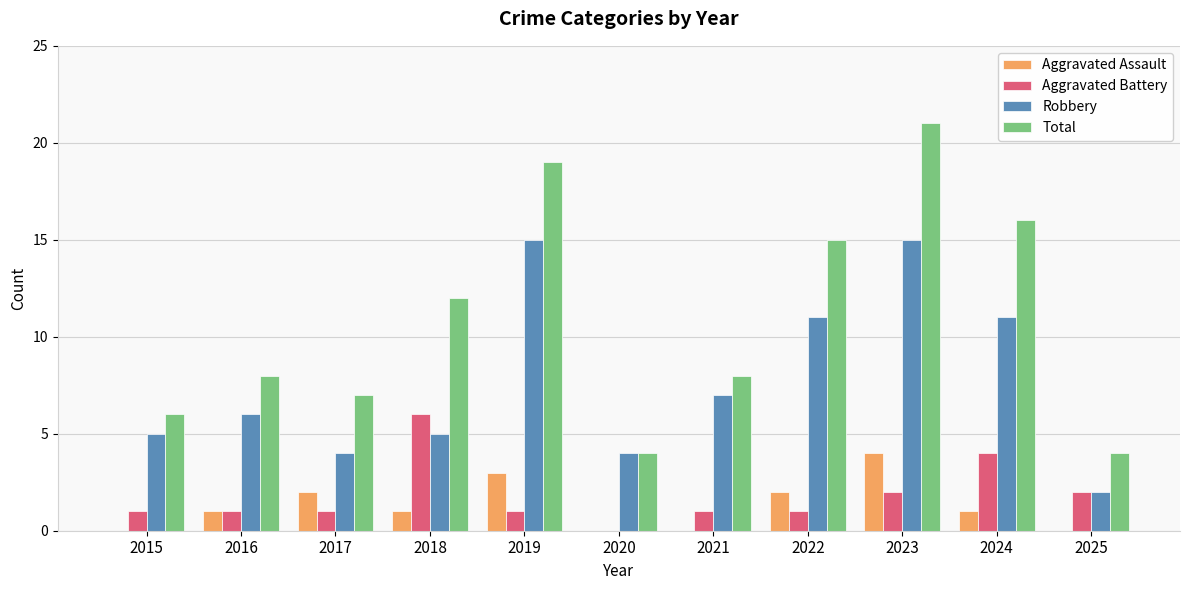

Is it true that Robbery equals 1 at 2025?

False